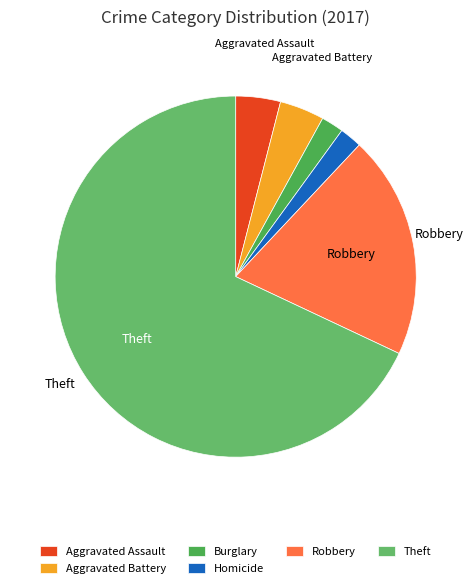

How many segments does this pie chart have?

6